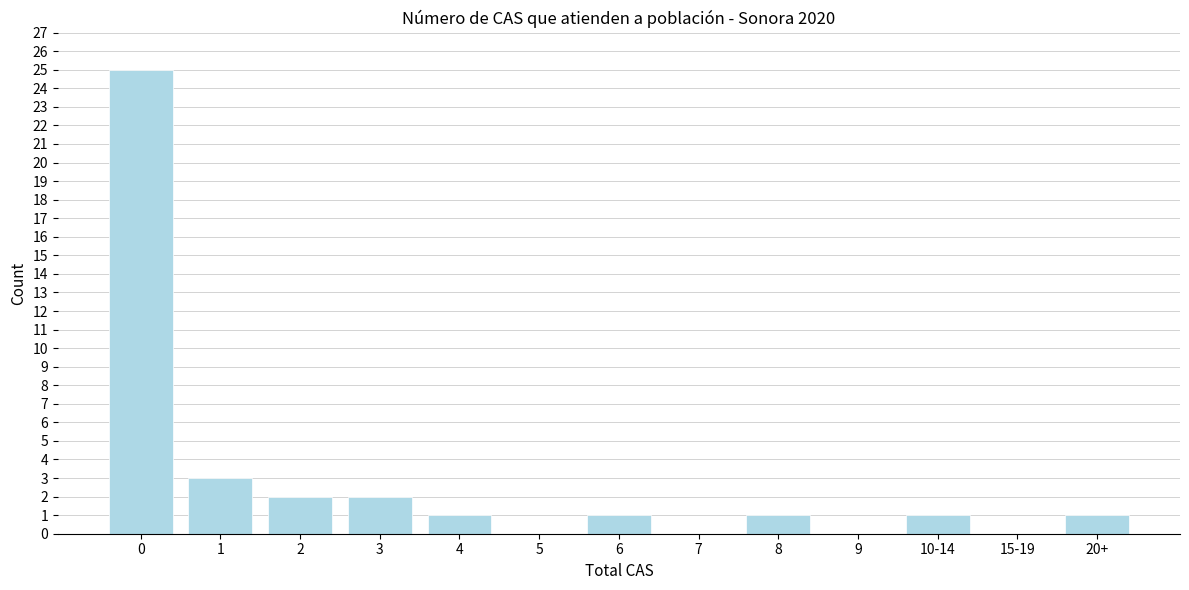

Reading left to right, what are all the values shown in this chart?

0=25	1=3	2=2	3=2	4=1	5=0	6=1	7=0	8=1	9=0	10-14=1	15-19=0	20+=1